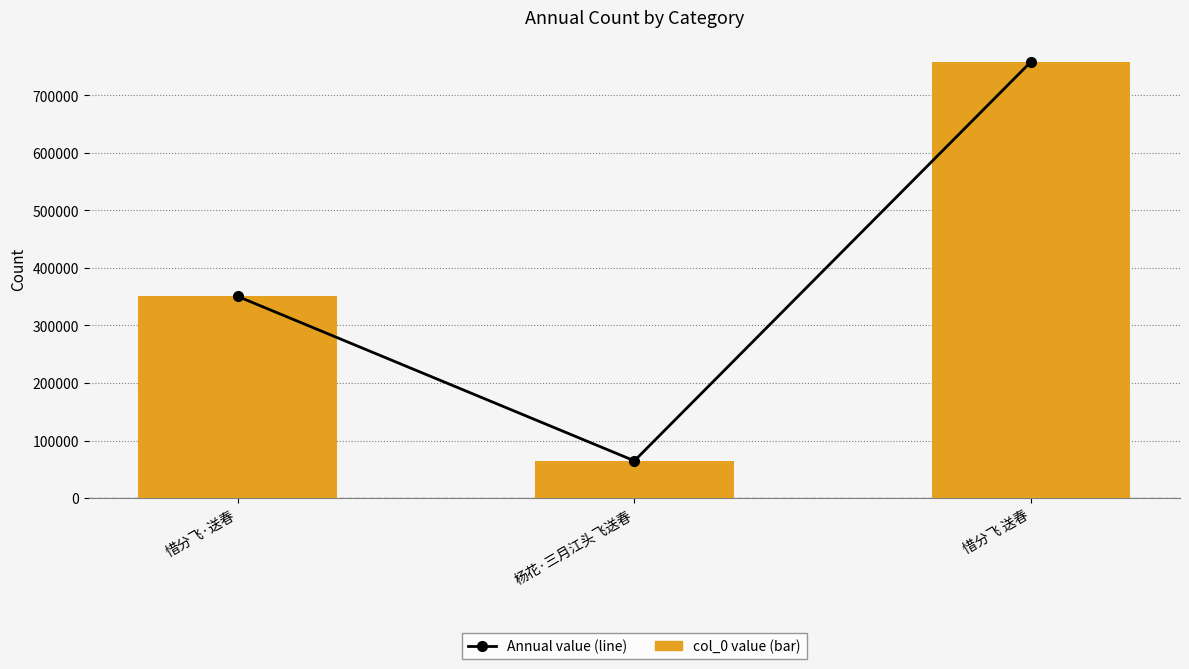

Rank the series at 惜分飞 送春 from highest to lowest value.

Annual value (line), col_0 value